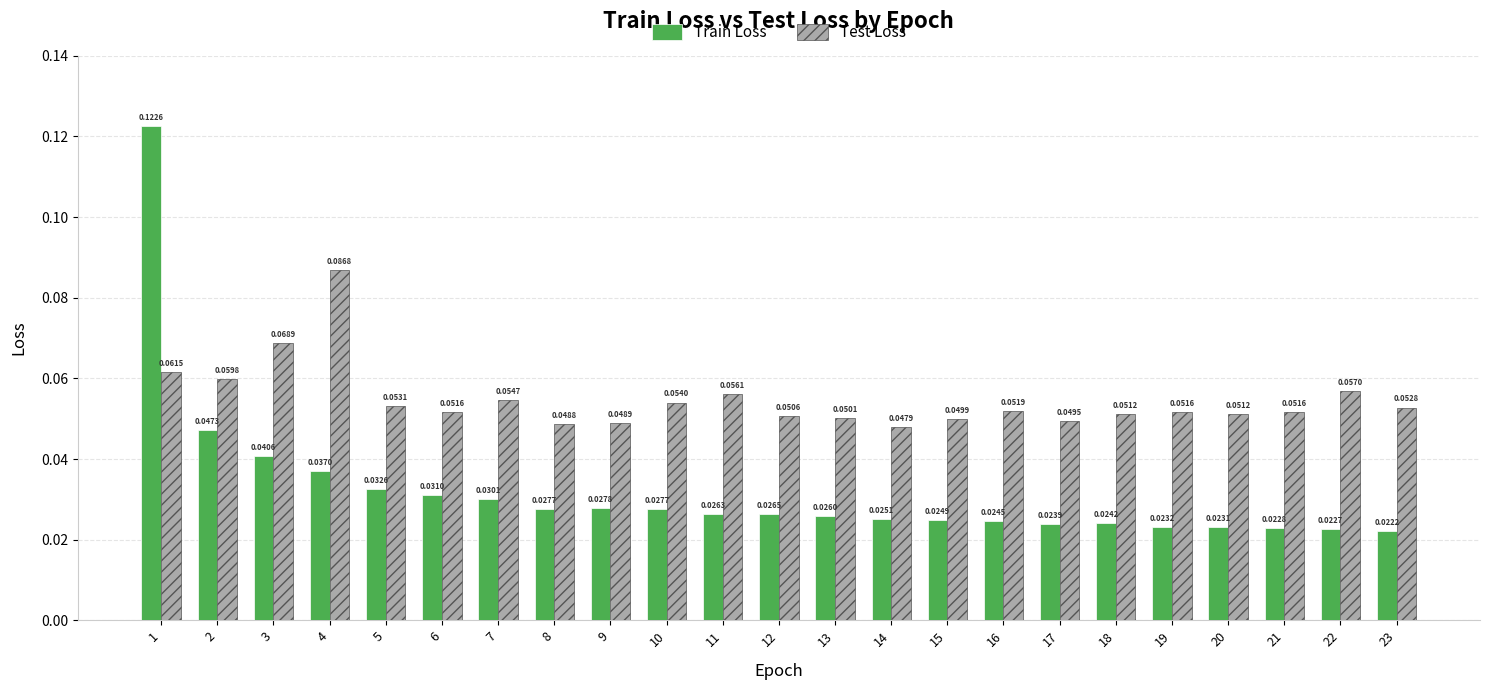

How many Train Loss values are between 0 and 1?

23